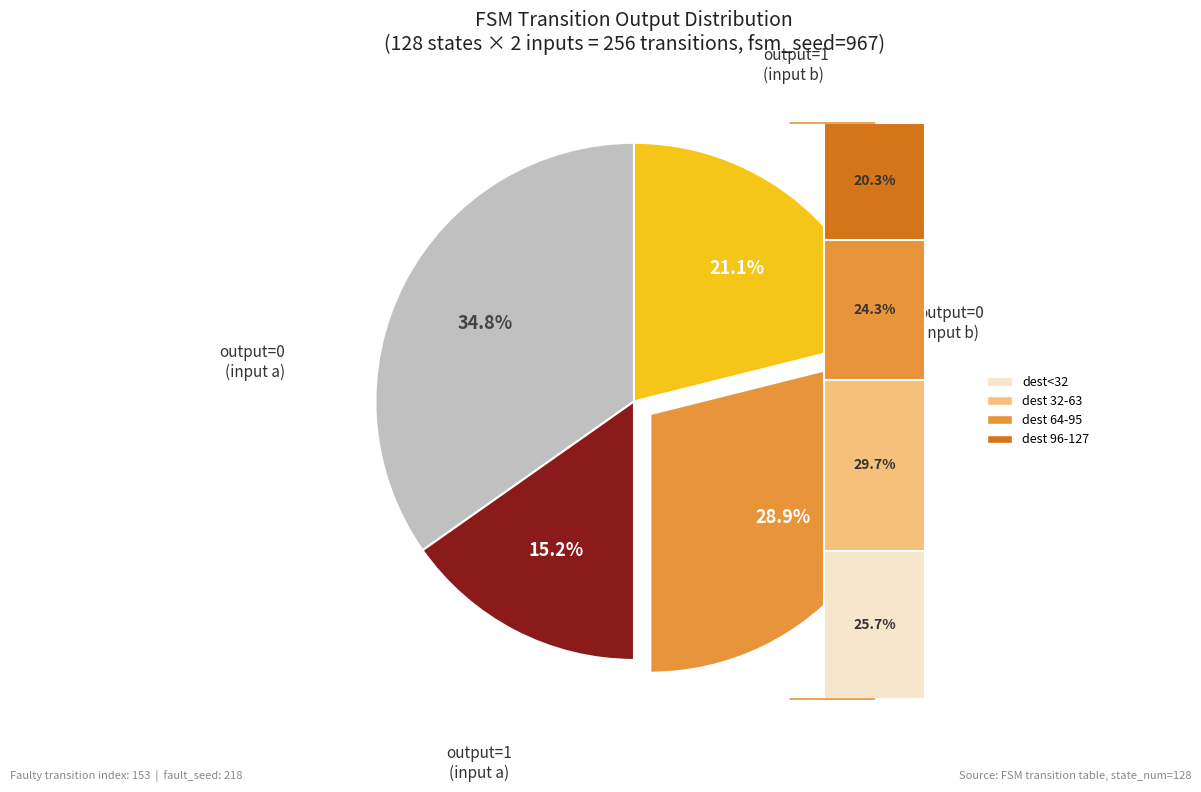

Which slice is the smallest?

output_symbol=1 (input=a)